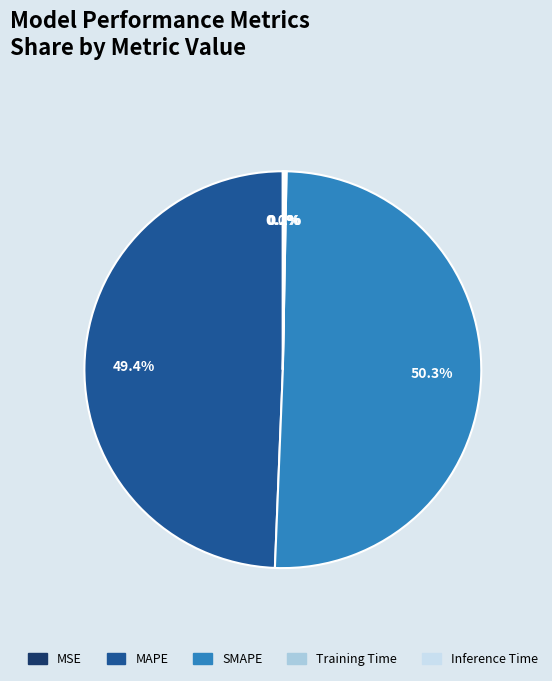

What is the largest slice in the pie chart?

SMAPE